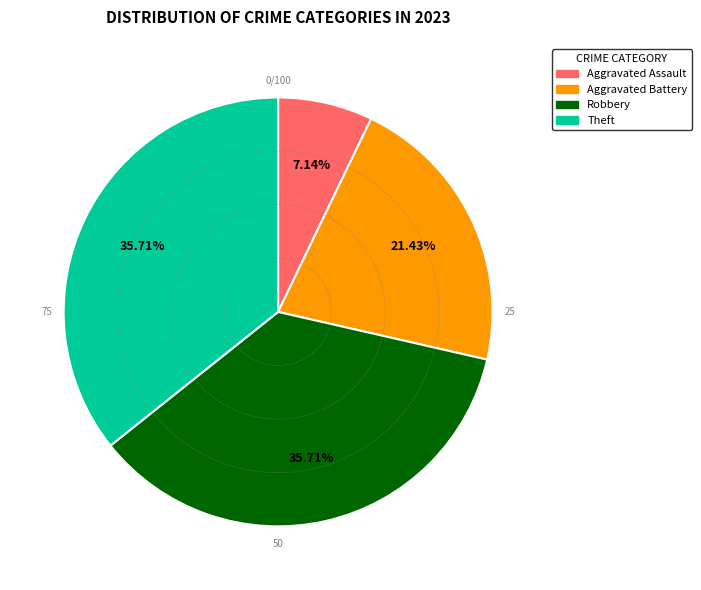

Combined, what portion of the pie is Aggravated Assault and Aggravated Battery?

28.6%